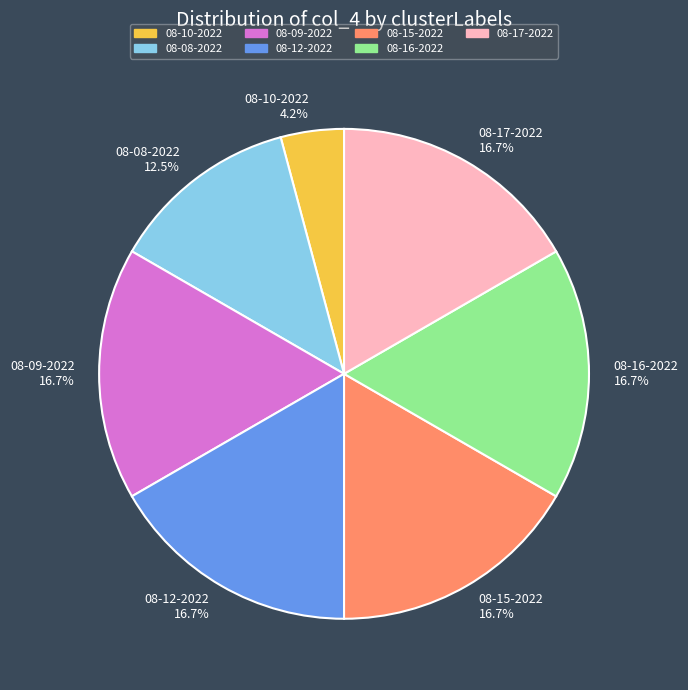

Is there a majority slice in this chart?

No